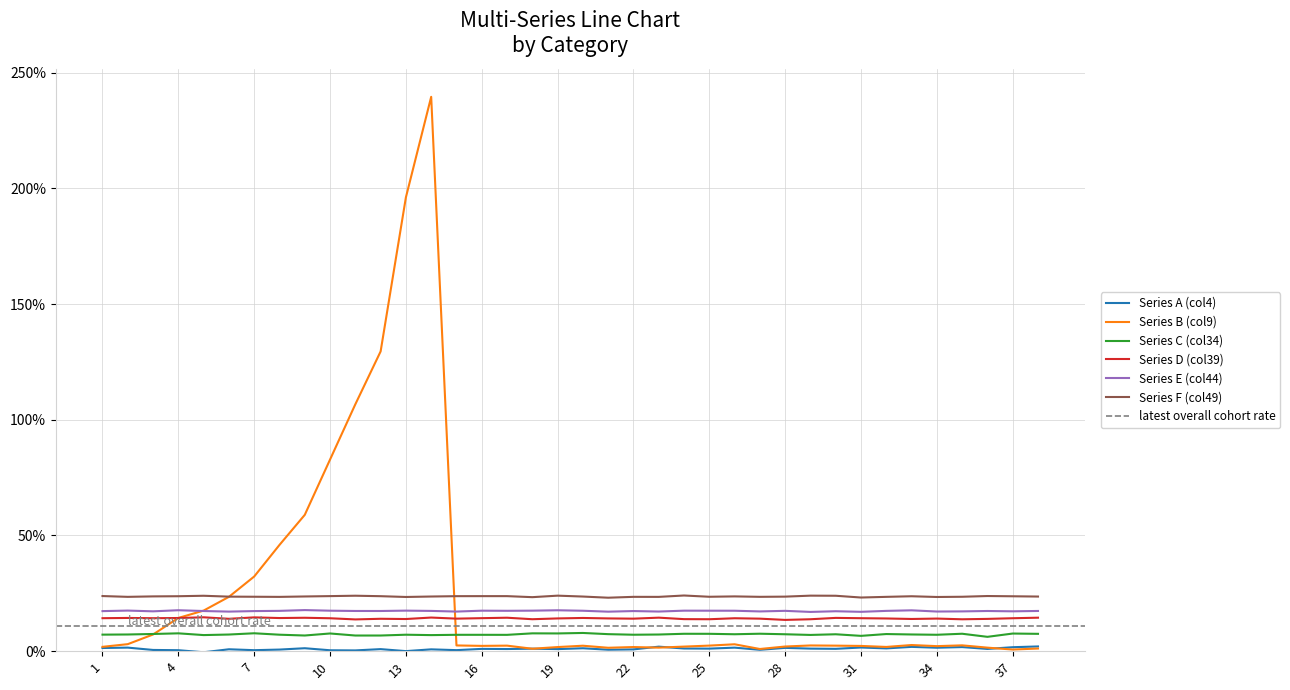

Count the number of categories in the chart.

38